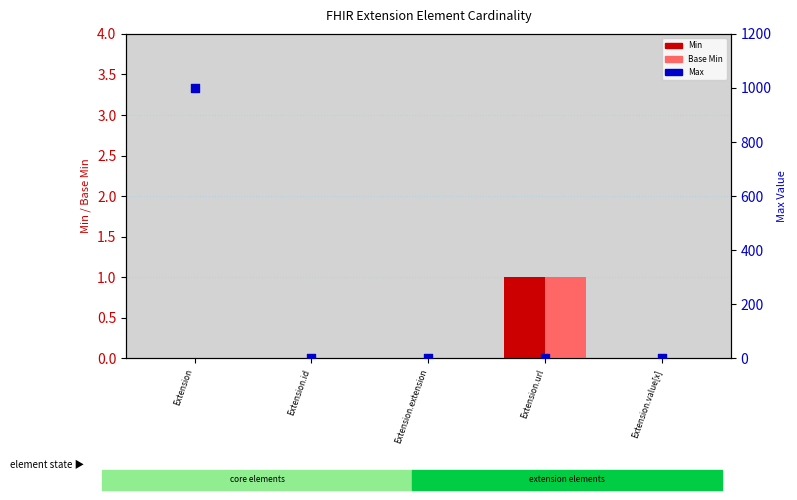

What are all the series names shown in the legend?

Min, Base Min, Max